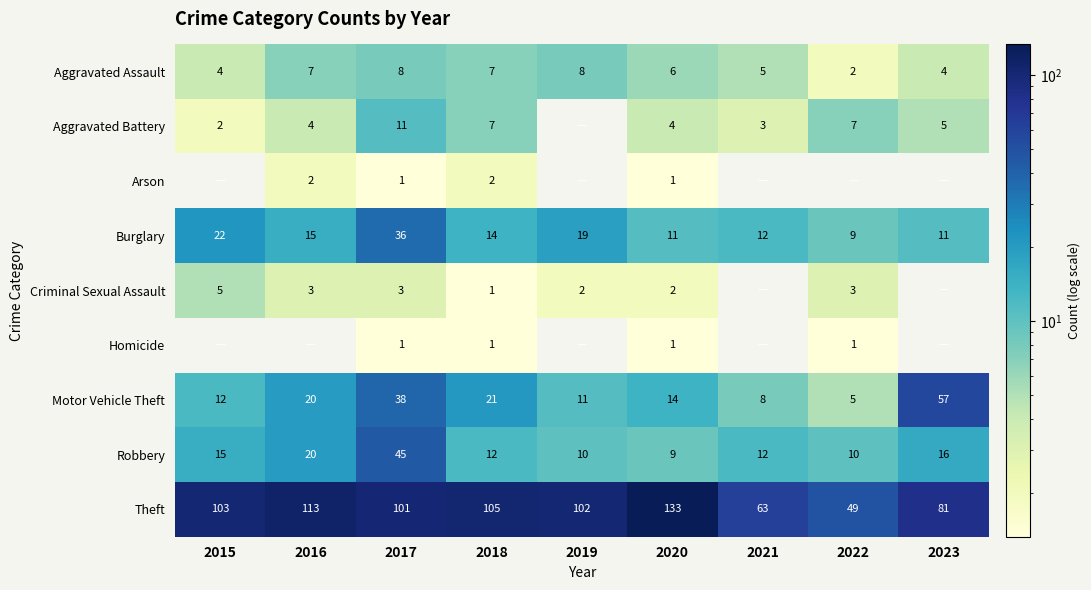

What is the sum of the Burglary values at 2019 and 2016?

34